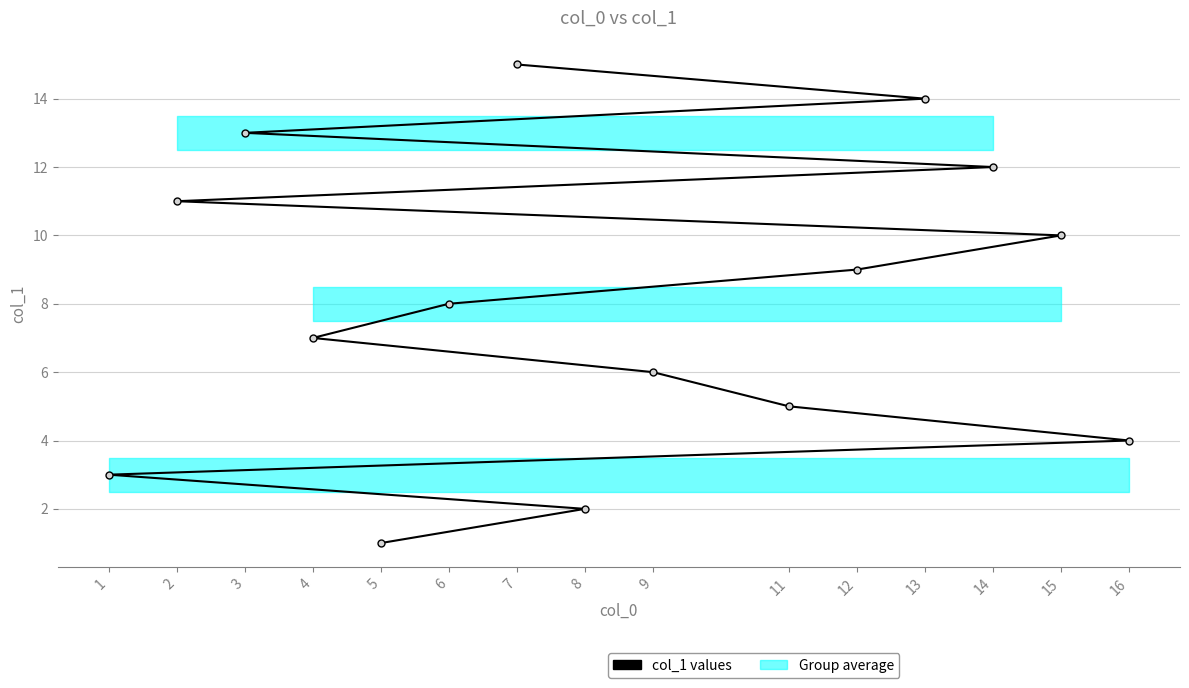

True or false: there are more than 1 points higher than both neighbors.

False